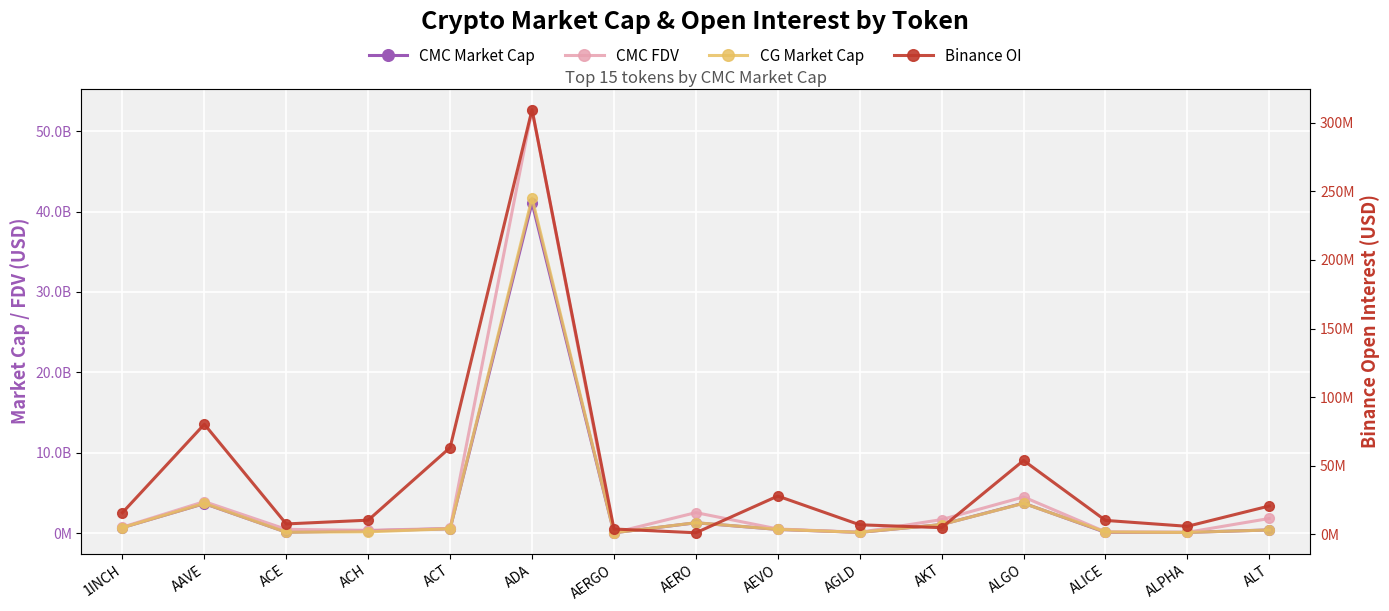

Between AEVO and AGLD, which series saw the biggest shift?

CMC FDV